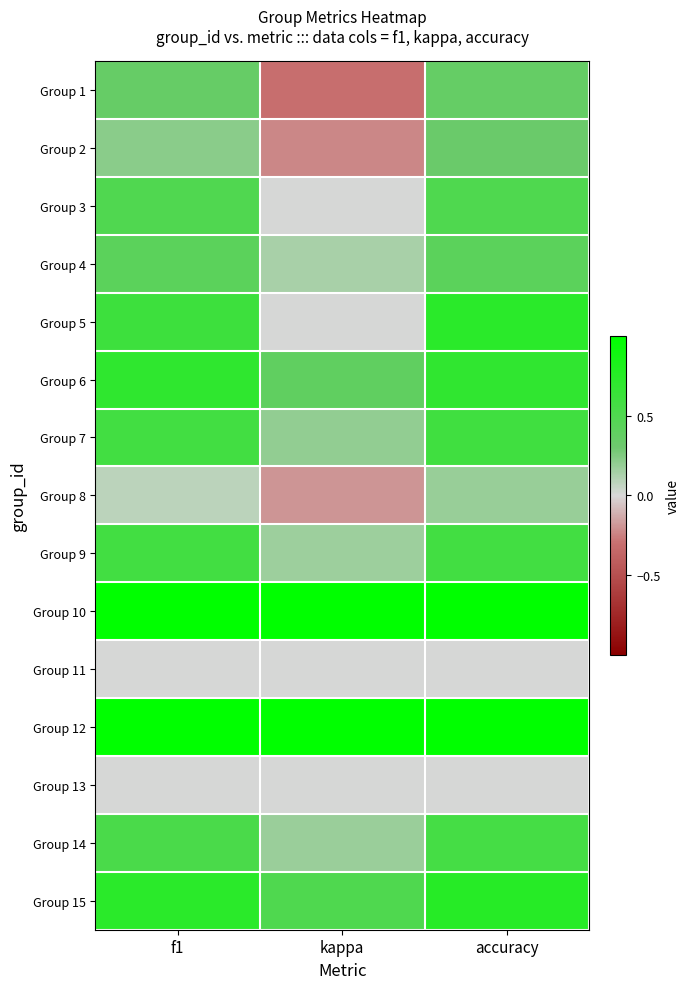

Reading left to right, list all the values displayed in this chart.

Group 1: f1=0.4	kappa=-0.3	accuracy=0.4
Group 2: f1=0.2	kappa=-0.2	accuracy=0.3
Group 3: f1=0.5	kappa=0.0	accuracy=0.5
Group 4: f1=0.4	kappa=0.1	accuracy=0.4
Group 5: f1=0.6	kappa=0.0	accuracy=0.7
Group 6: f1=0.7	kappa=0.4	accuracy=0.7
Group 7: f1=0.6	kappa=0.2	accuracy=0.6
Group 8: f1=0.1	kappa=-0.2	accuracy=0.2
Group 9: f1=0.6	kappa=0.2	accuracy=0.6
Group 10: f1=1.0	kappa=1.0	accuracy=1.0
Group 11: f1=0.0	kappa=0.0	accuracy=0.0
Group 12: f1=1.0	kappa=1.0	accuracy=1.0
Group 13: f1=0.0	kappa=0.0	accuracy=0.0
Group 14: f1=0.5	kappa=0.2	accuracy=0.6
Group 15: f1=0.7	kappa=0.5	accuracy=0.8